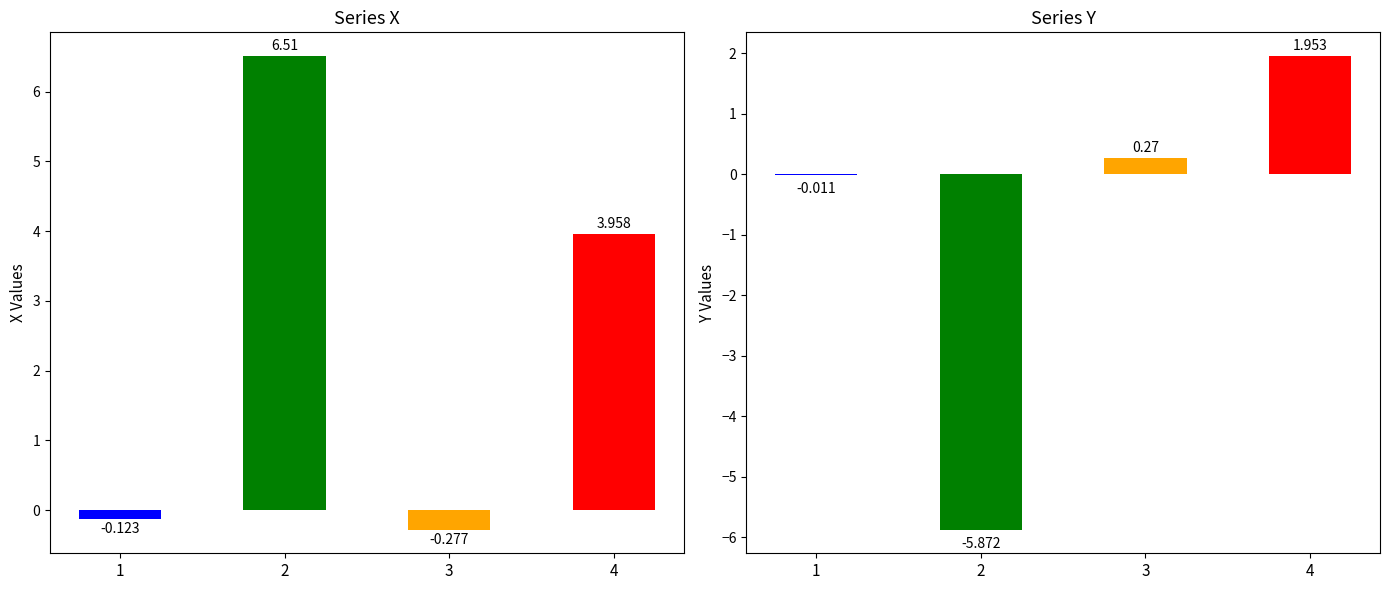

Where does the Y series first go above 0?

3